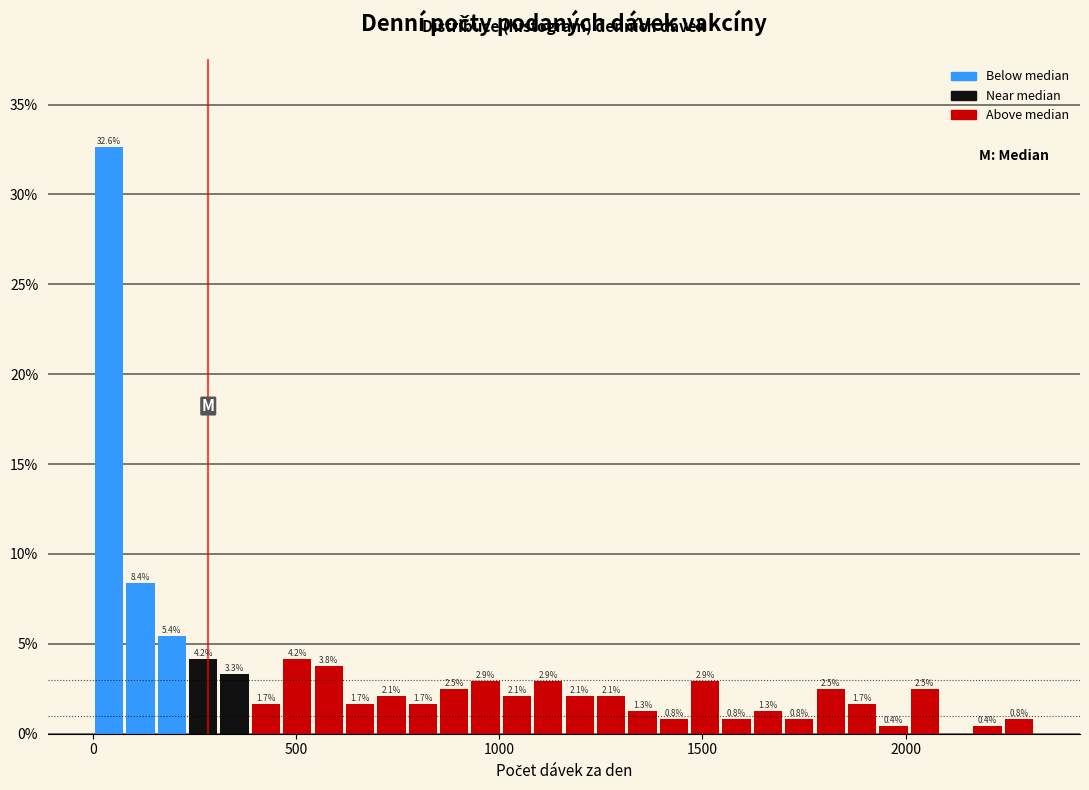

Around what value on the x-axis is the tallest bar? Give the approximate position of its centre, as read against the axis.

50